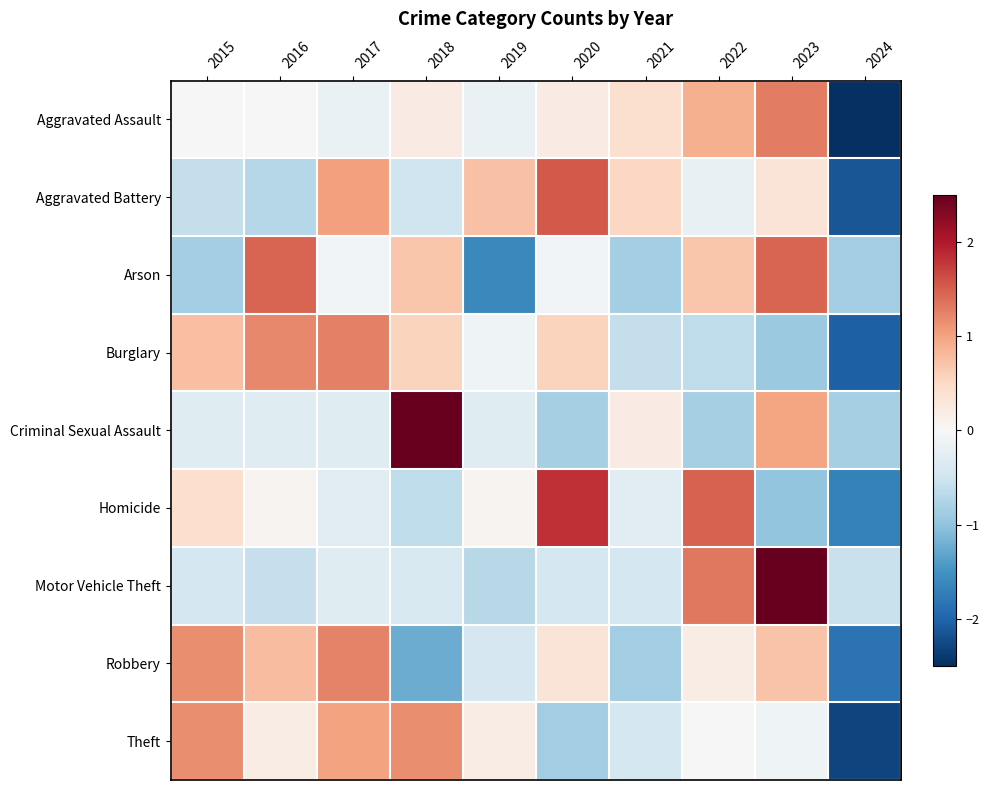

How many data points does each series have?

10